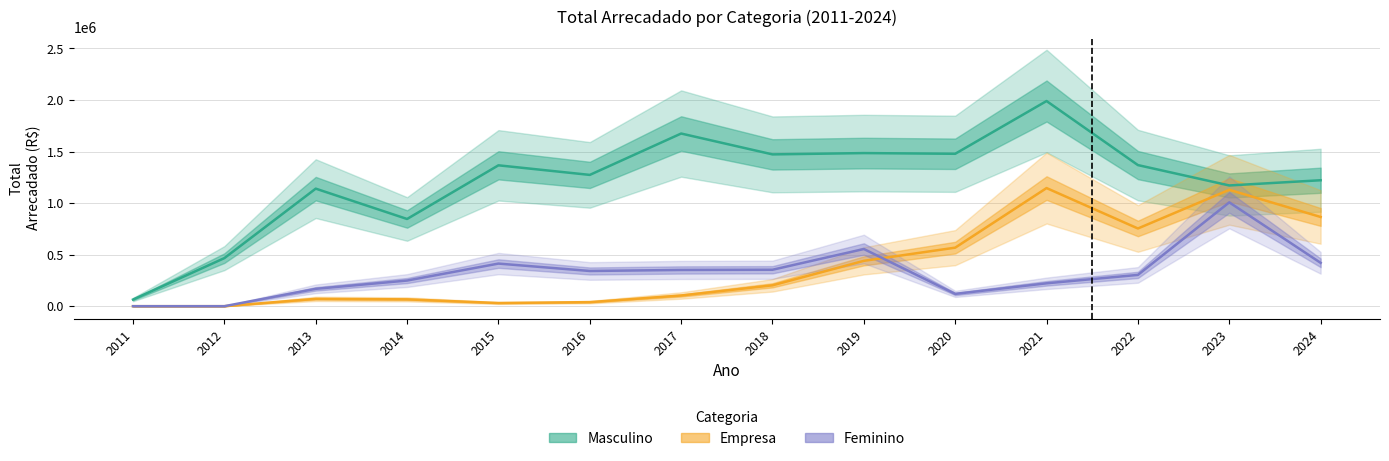

What are all the series names shown in the legend?

Masculino, Empresa, Feminino